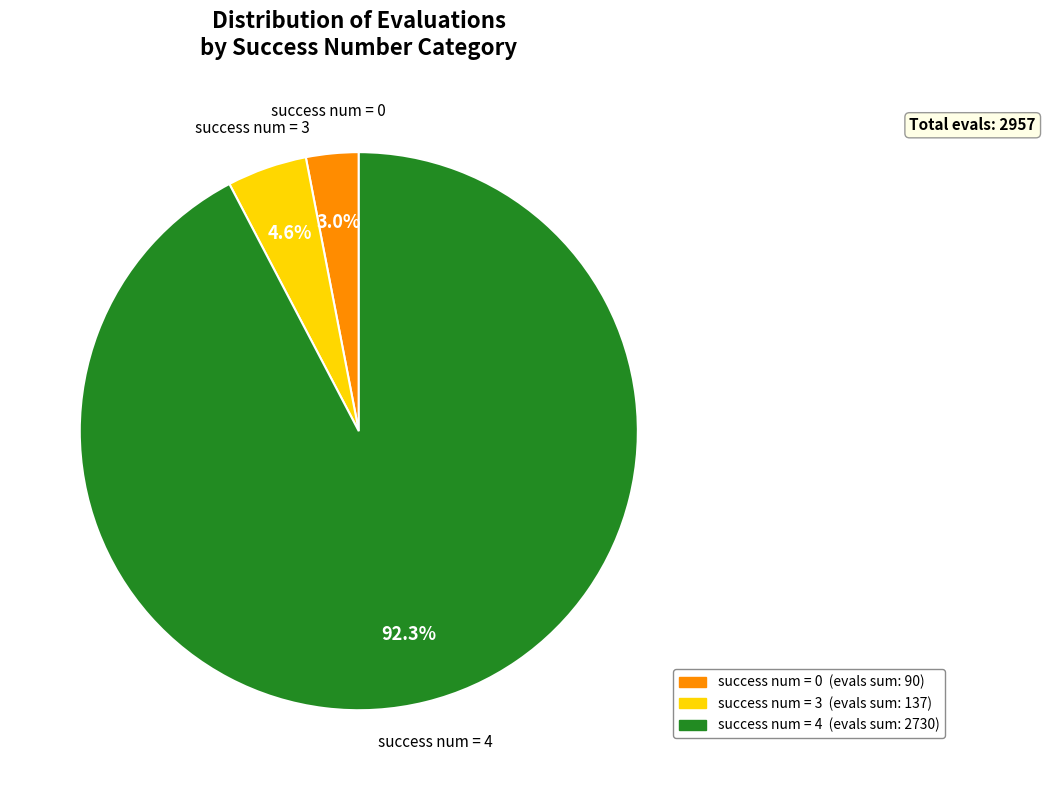

Is there a majority slice in this chart?

Yes